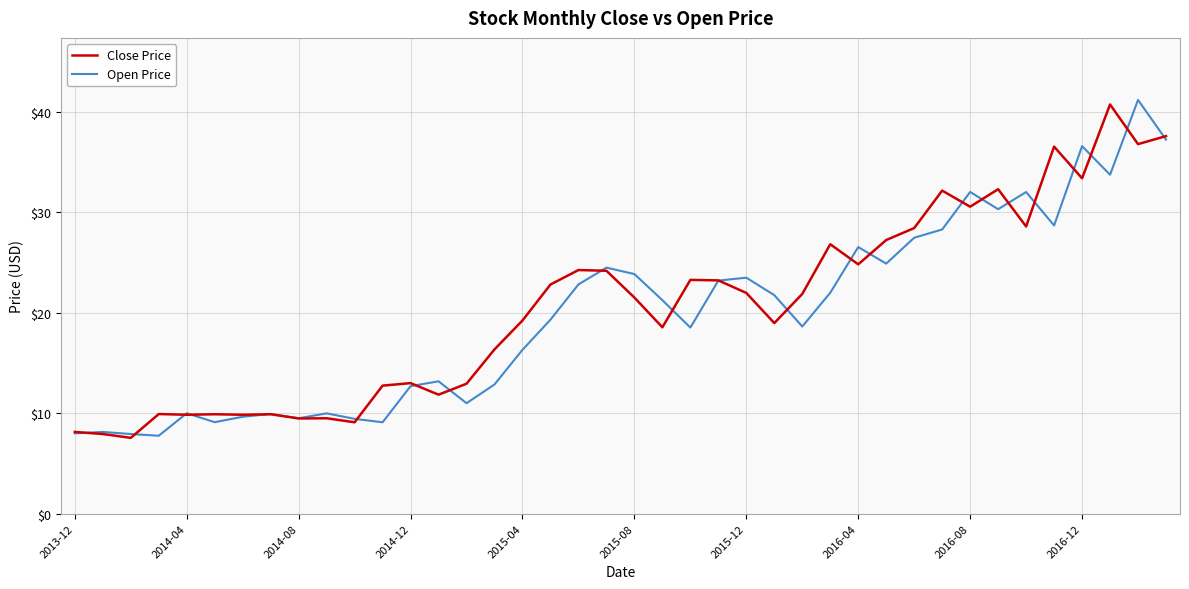

What are all the series names shown in the legend?

Close Price, Open Price